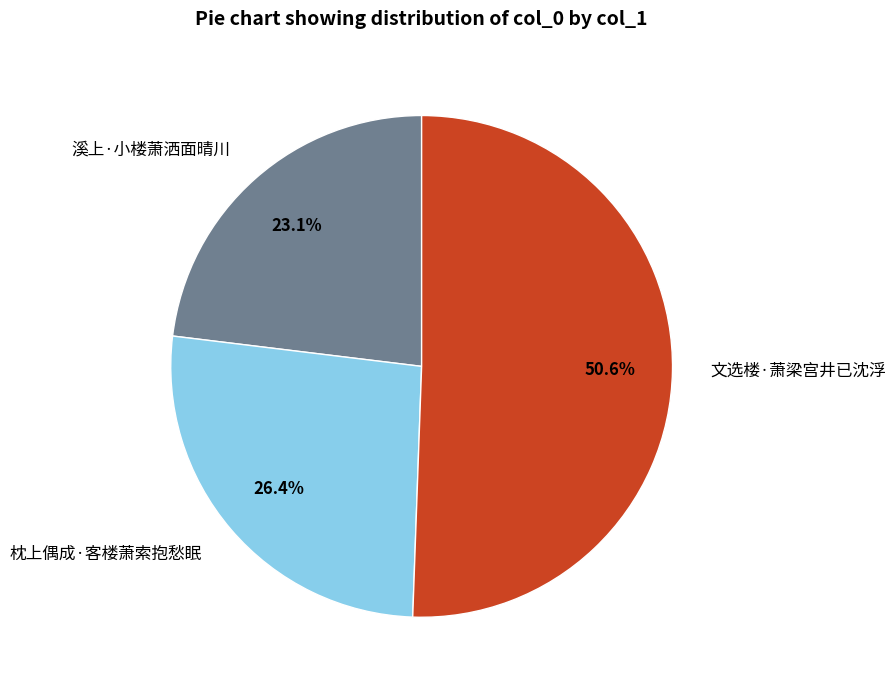

To the nearest percent, what percentage of the pie is 文选楼·萧梁宫井已沈浮?

51%